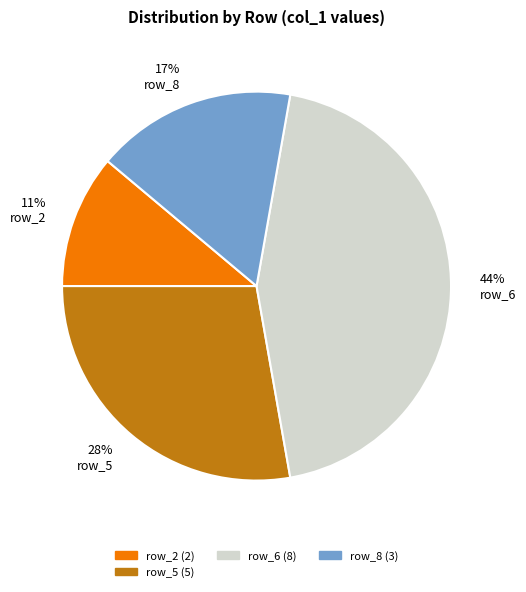

How many slices are in this pie chart?

4